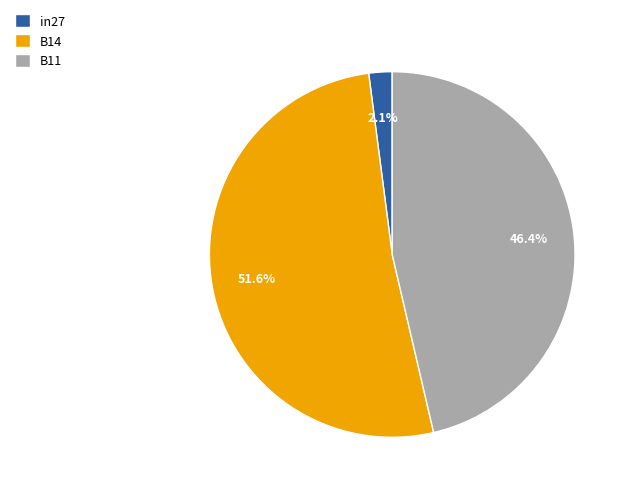

What is the largest slice in the pie chart?

B14